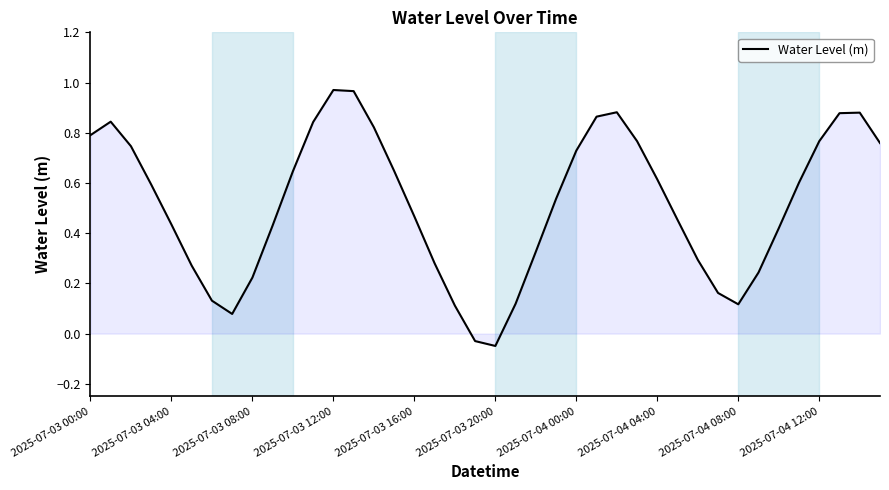

How many lines are shown in the chart?

1